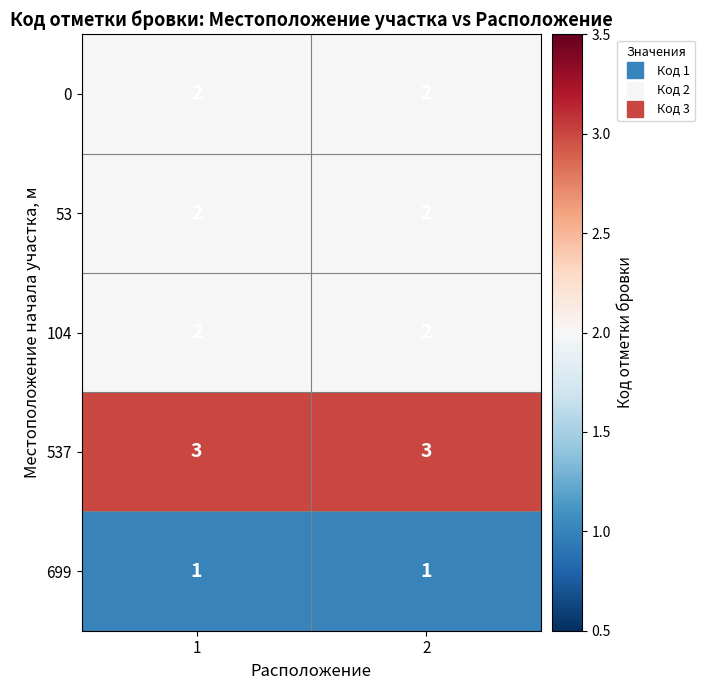

What is the sum of all 104 values?

4